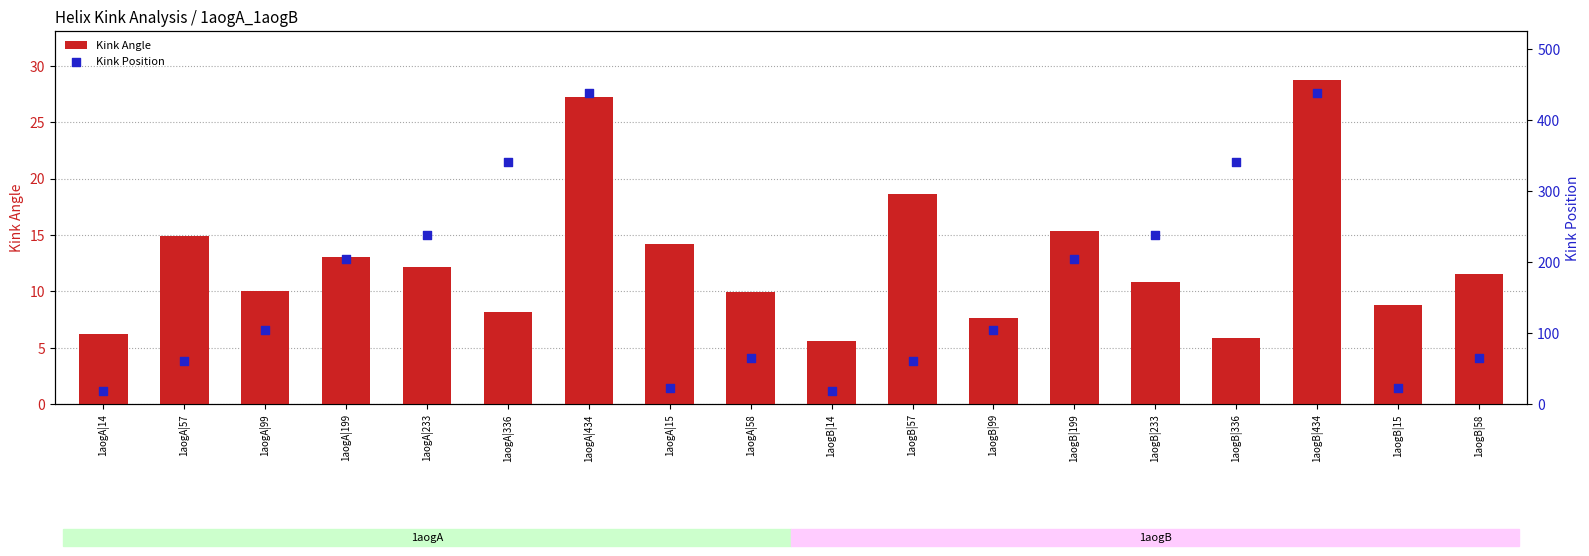

Which series has the largest total across all categories?

Kink Position